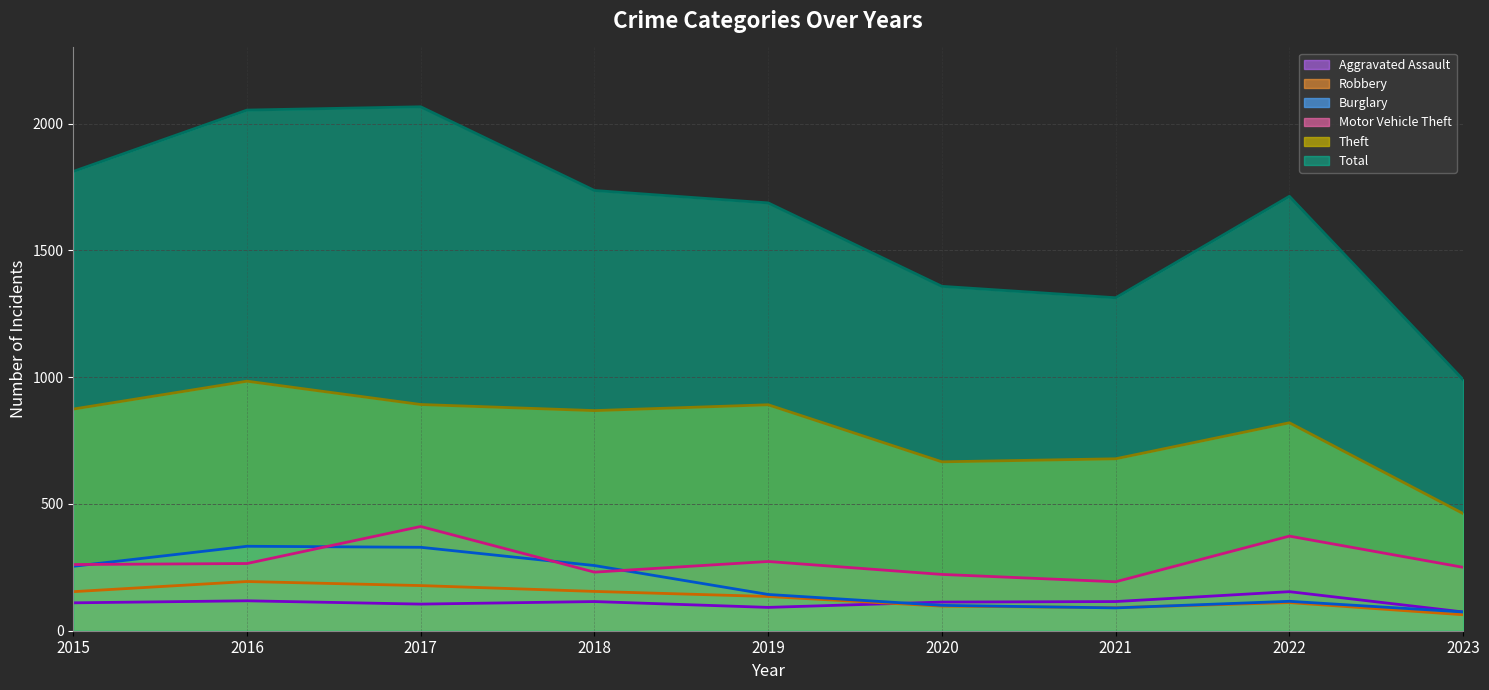

How many distinct data groups are displayed?

6